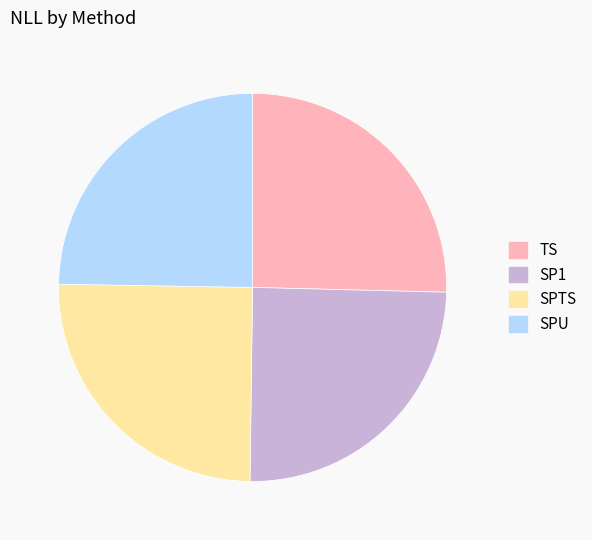

Approximately how many times larger is the value at SPTS compared to SPU?

1.0